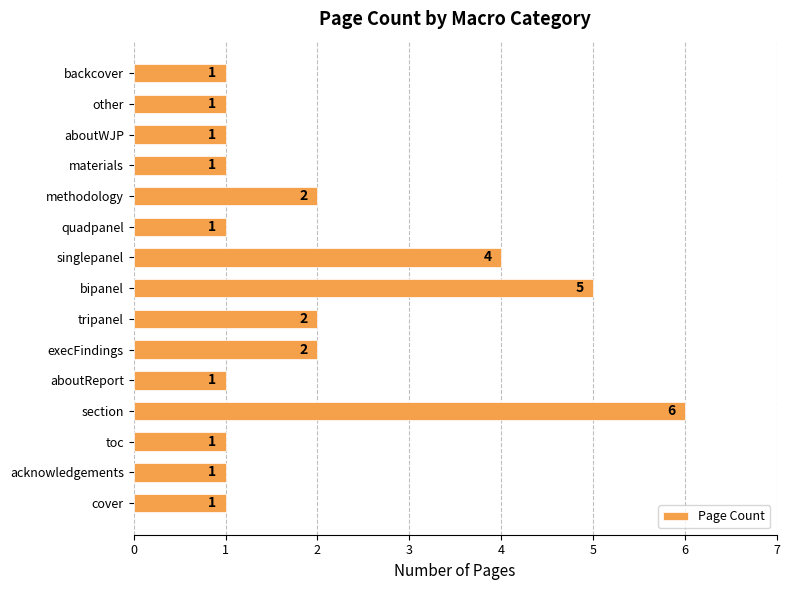

Which label corresponds to the largest value in the chart?

section